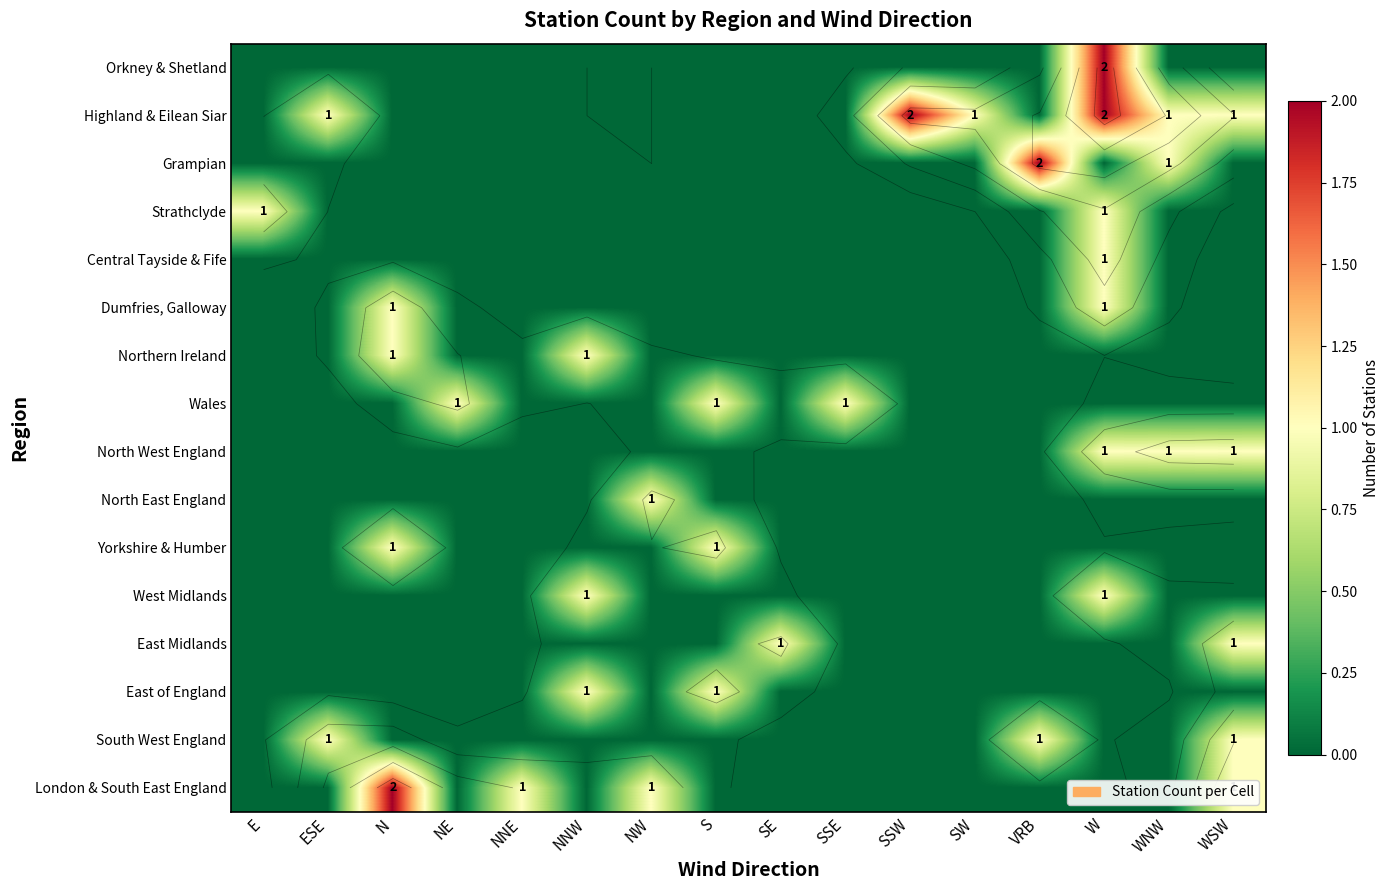

The Dumfries, Galloway series shows 0 at SW. True or false?

True